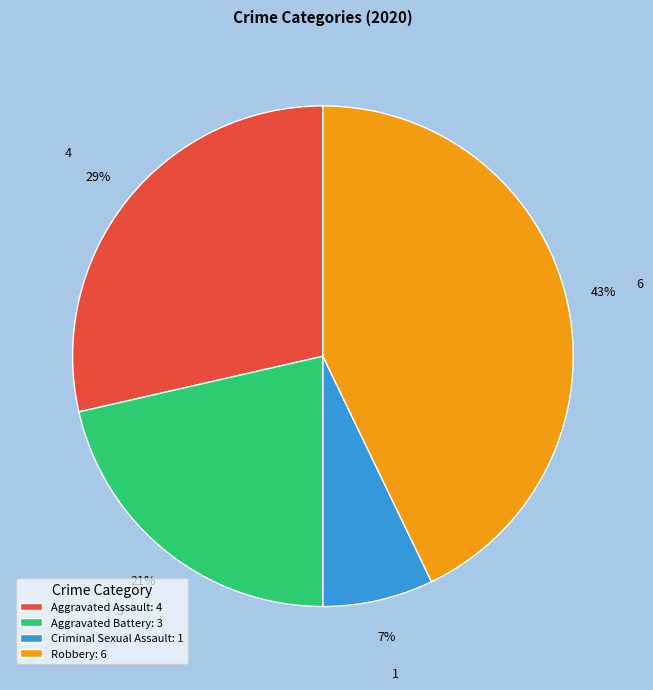

Does any single category account for the majority?

No